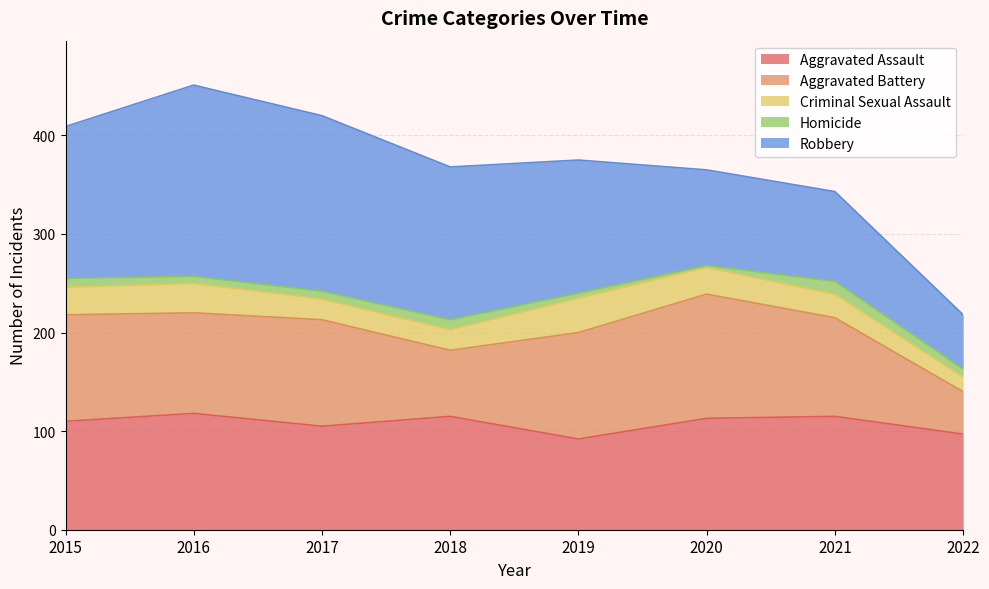

What is the approximate value of Aggravated Battery at 2021, to the nearest 5?

100